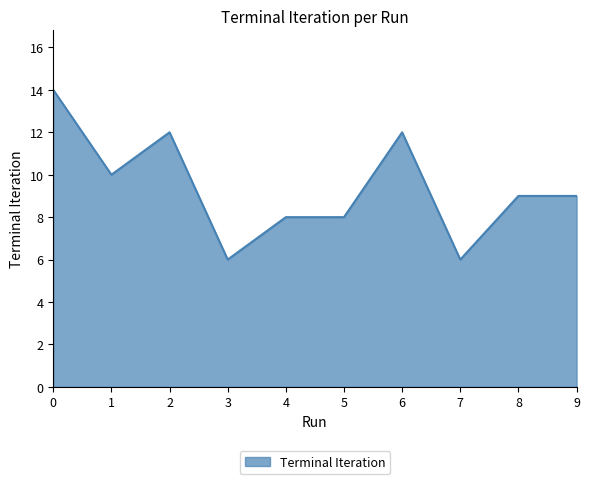

True or false: there are more than 1 points higher than both neighbors.

True